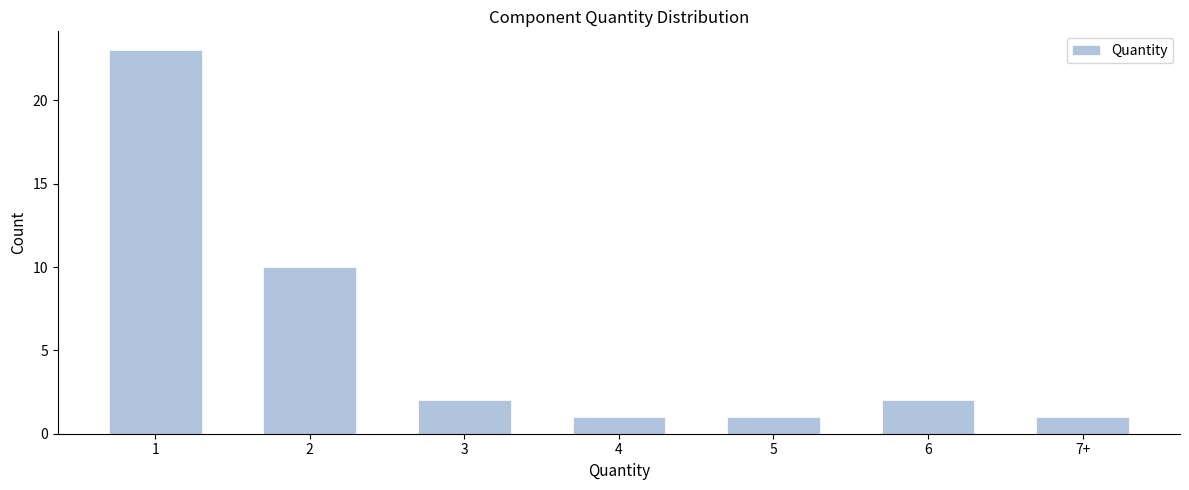

Reading left to right, transcribe all the data shown in this chart.

23	10	2	1	1	2	1